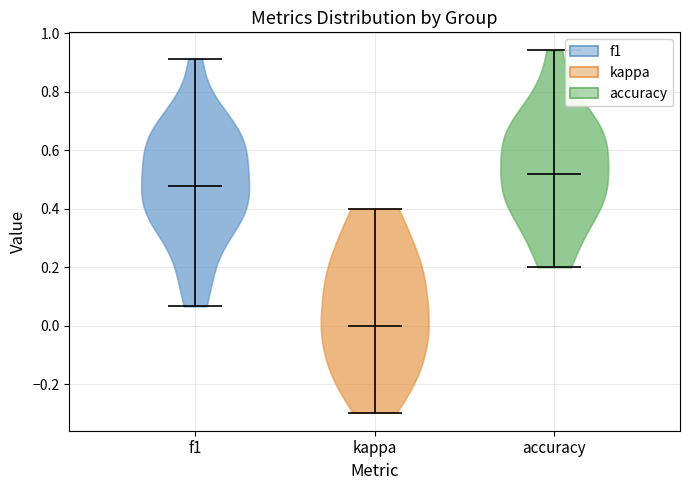

Which violin has the highest median line?

accuracy